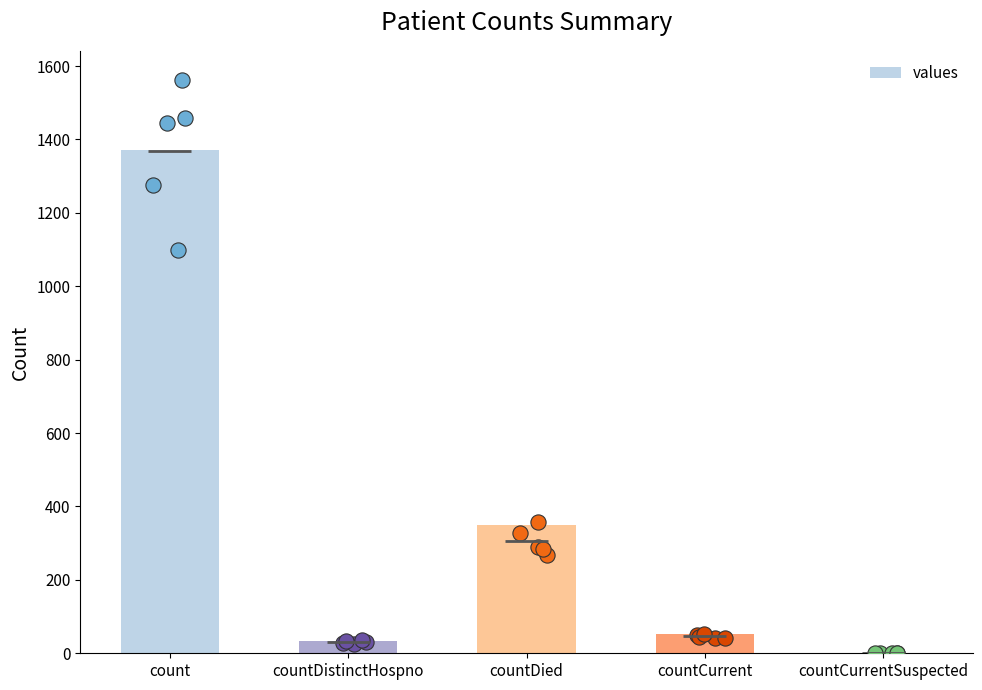

What is the change in value from count to countCurrent?

-1319